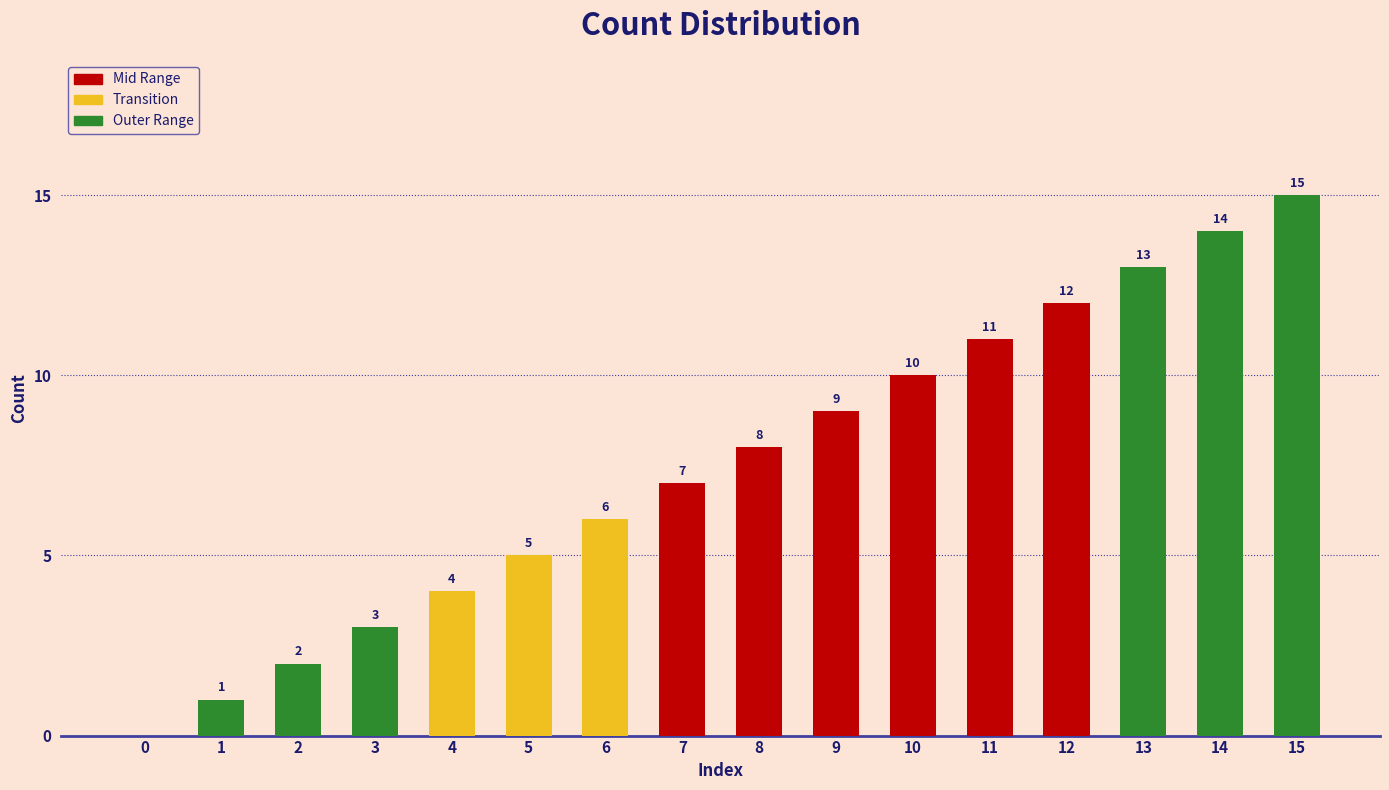

Reading left to right, transcribe all the data shown in this chart.

0	1	2	3	4	5	6	7	8	9	10	11	12	13	14	15